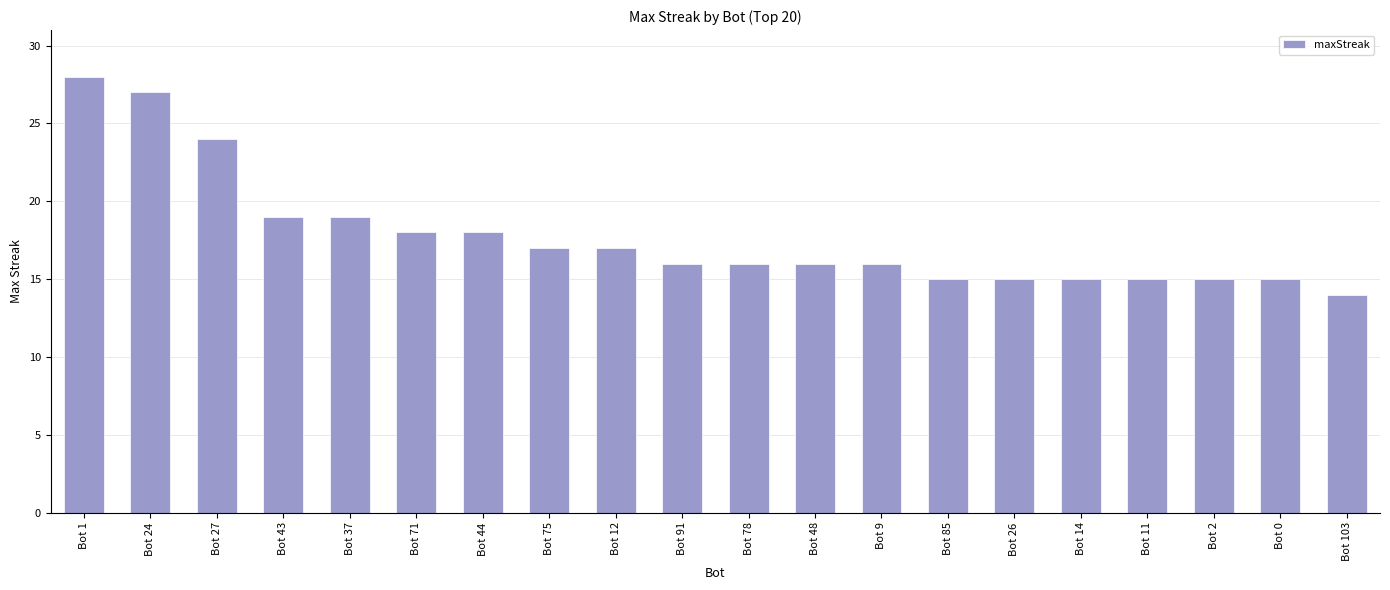

Reading left to right, what are all the values shown in this chart?

28	27	24	19	19	18	18	17	17	16	16	16	16	15	15	15	15	15	15	14